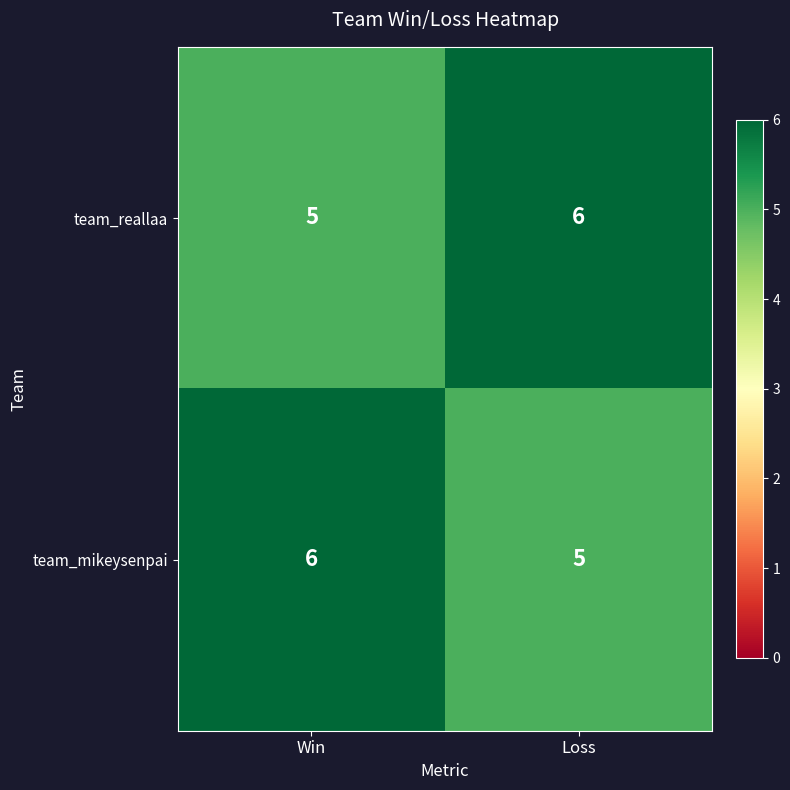

What is the total value across all series at Win?

11